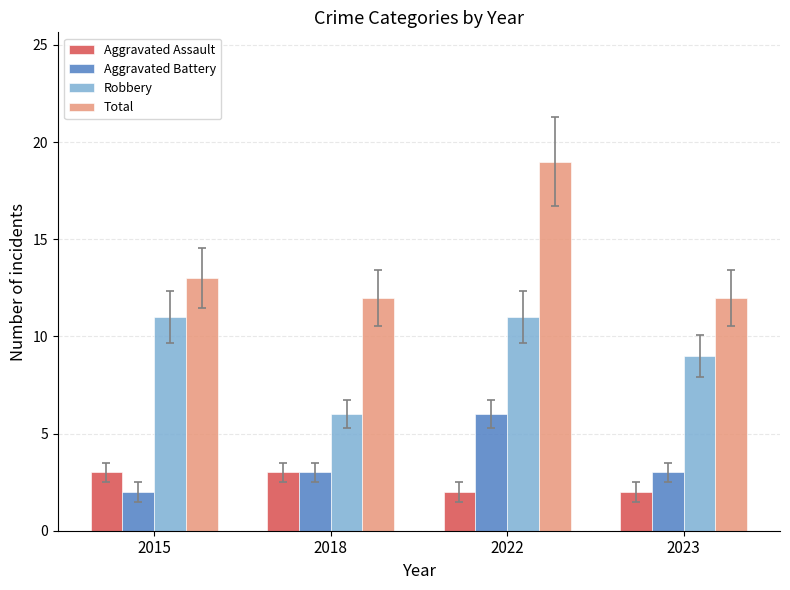

How many groups of bars are there?

4